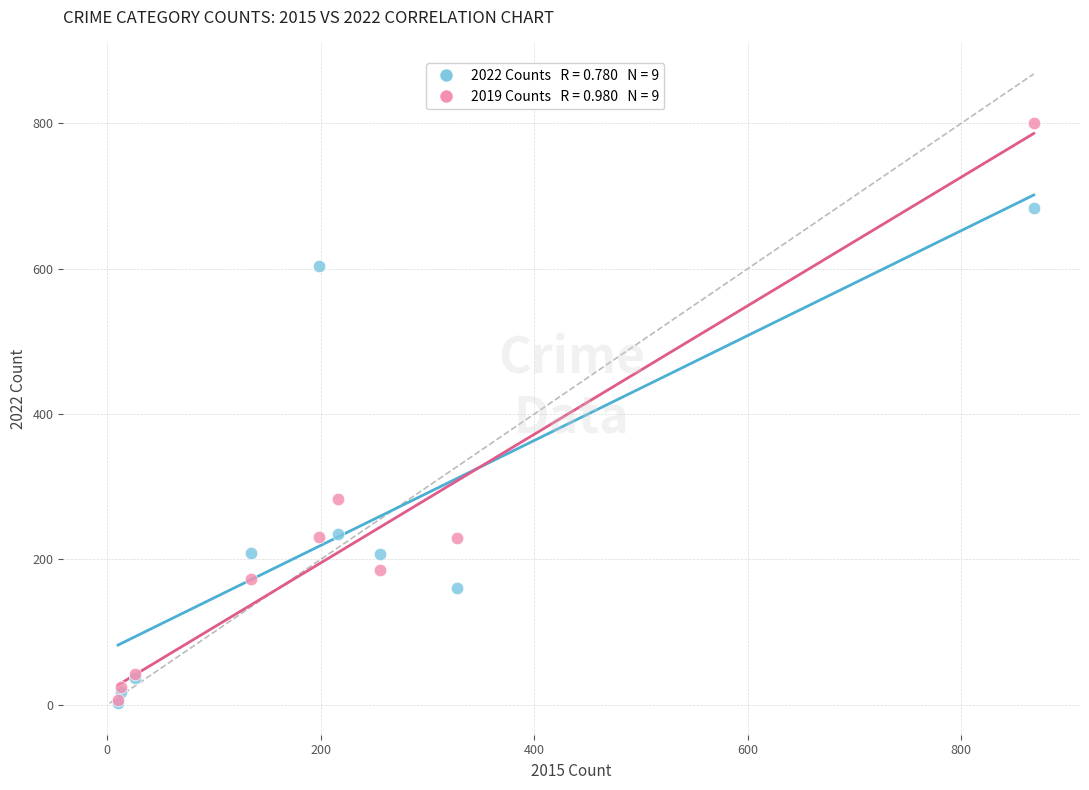

Across all series, what Y value is closest to 401?

283